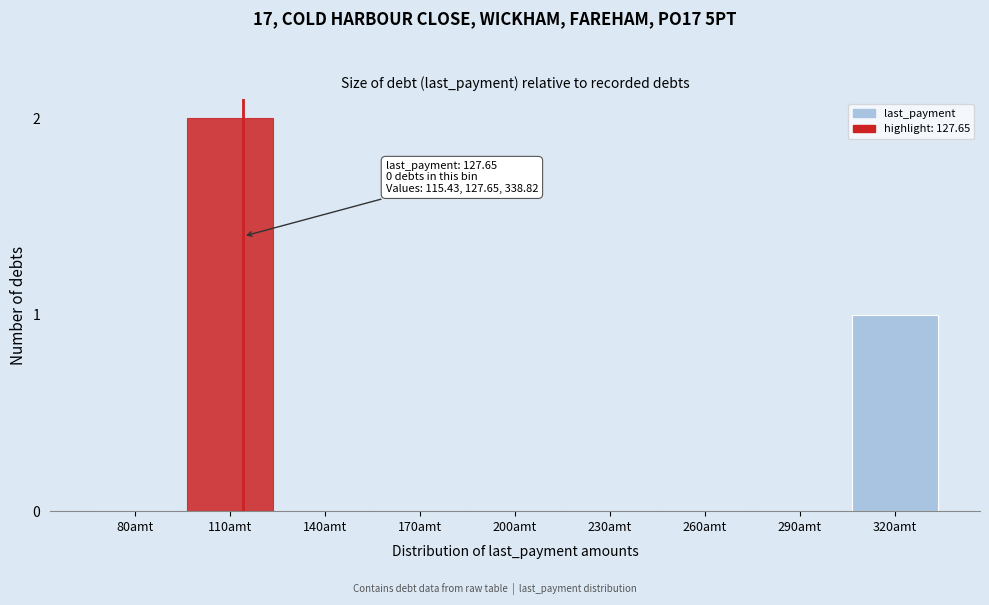

Reading left to right, list all the values displayed in this chart.

80amt=0	110amt=2	140amt=0	170amt=0	200amt=0	230amt=0	260amt=0	290amt=0	320amt=1